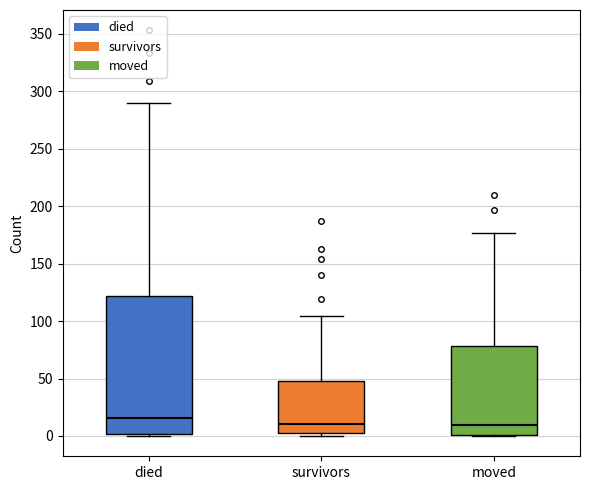

Where is the lower edge of the box for moved on the y-axis? The values are not printed on the chart, so give them approximately, as read against the axis.

0